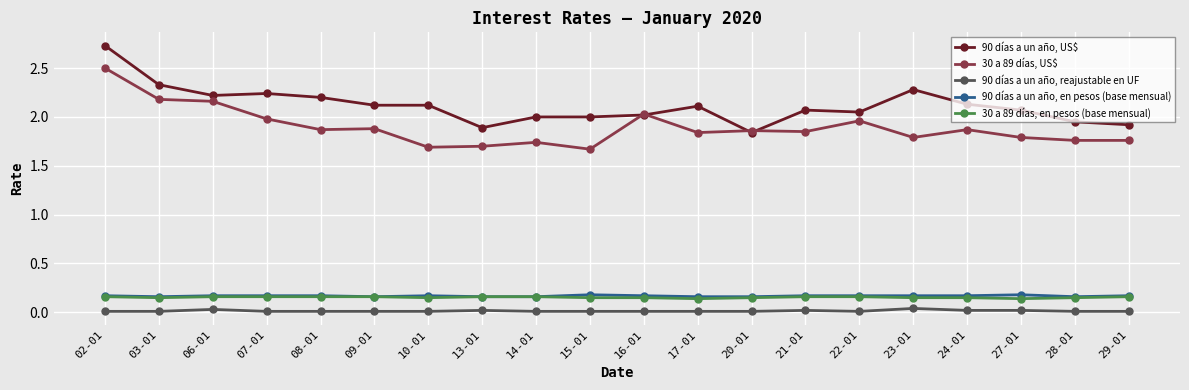

True or false: 90 días a un año, US$ has more than 1 points higher than both neighbors.

True